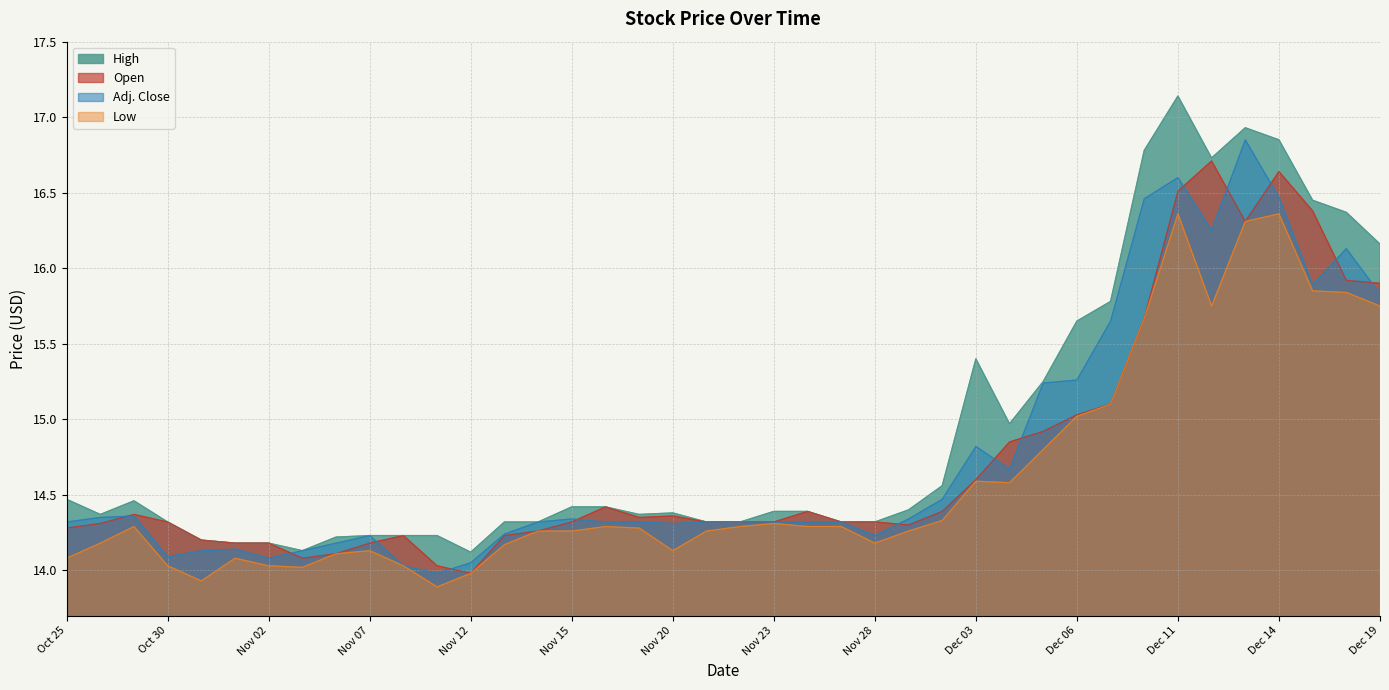

Which series has the widest spread of values?

High